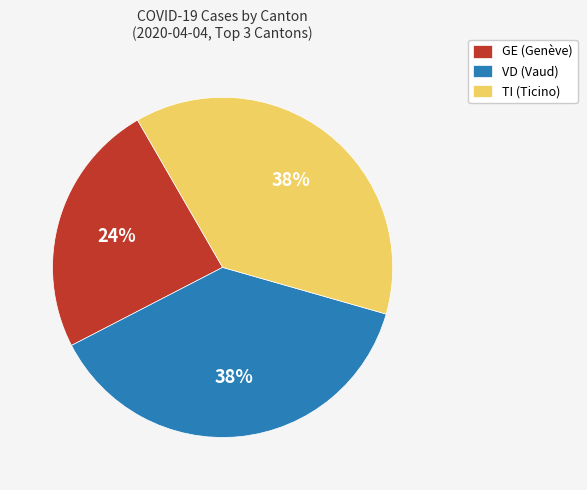

Which category has the smallest portion of the pie?

GE (Genève)